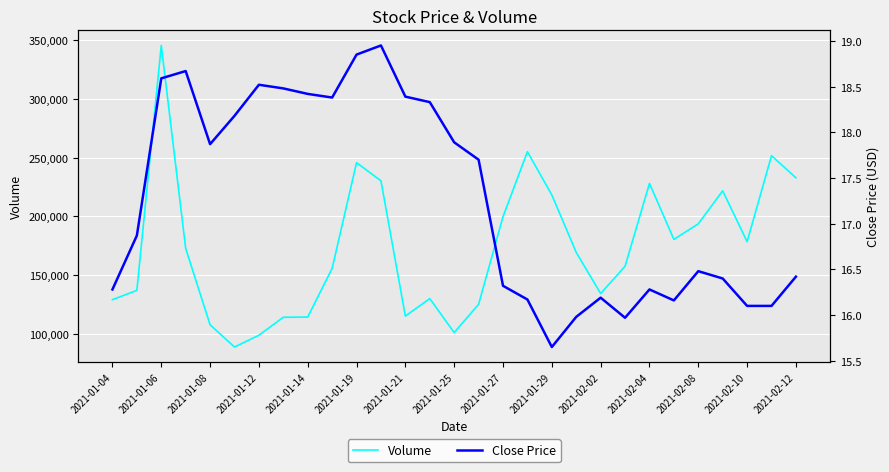

How many series are shown in this chart?

2